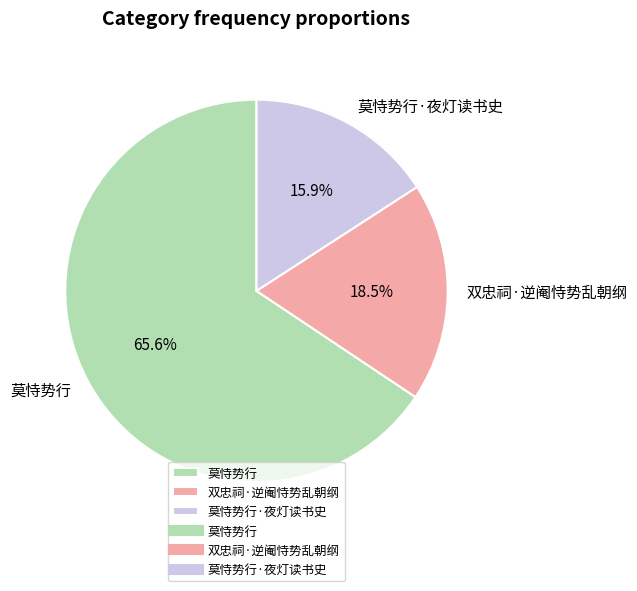

How much of the chart is everything except 双忠祠·逆阉恃势乱朝纲?

81.5%